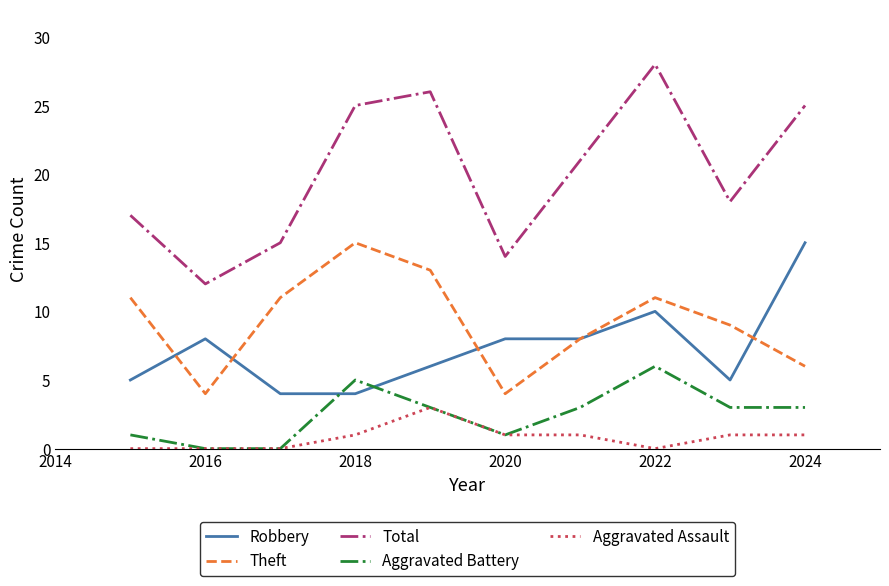

What is the lowest value of the Robbery series?

4